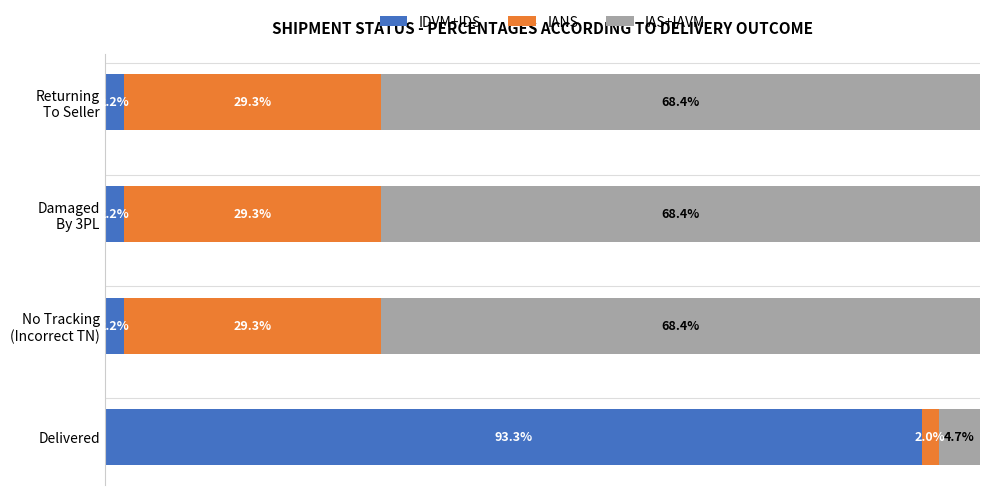

List the series in order of their peak value, highest first.

IDVM+IDS, IAS+IAVM, IANS